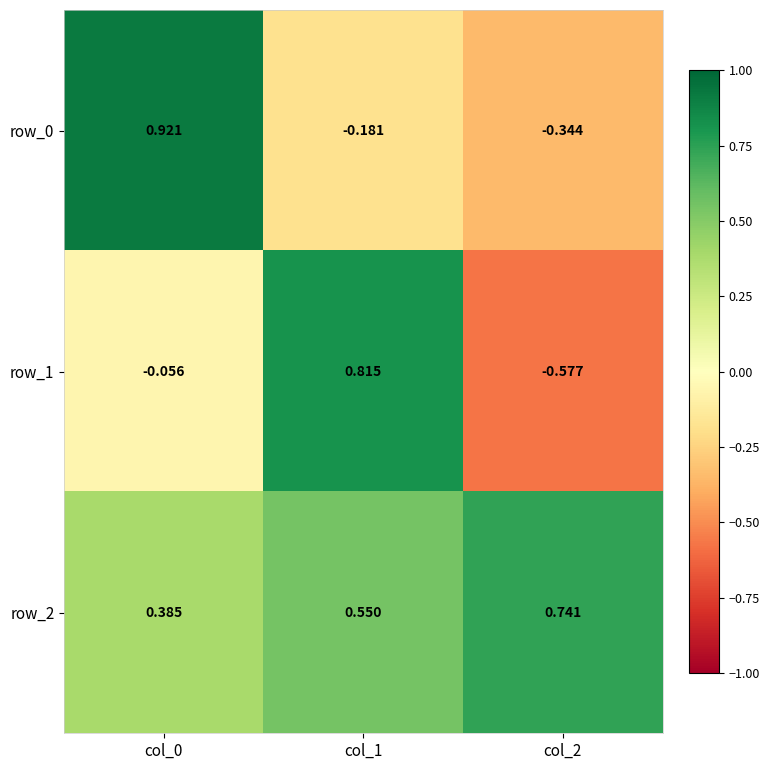

How many distinct data groups are displayed?

3